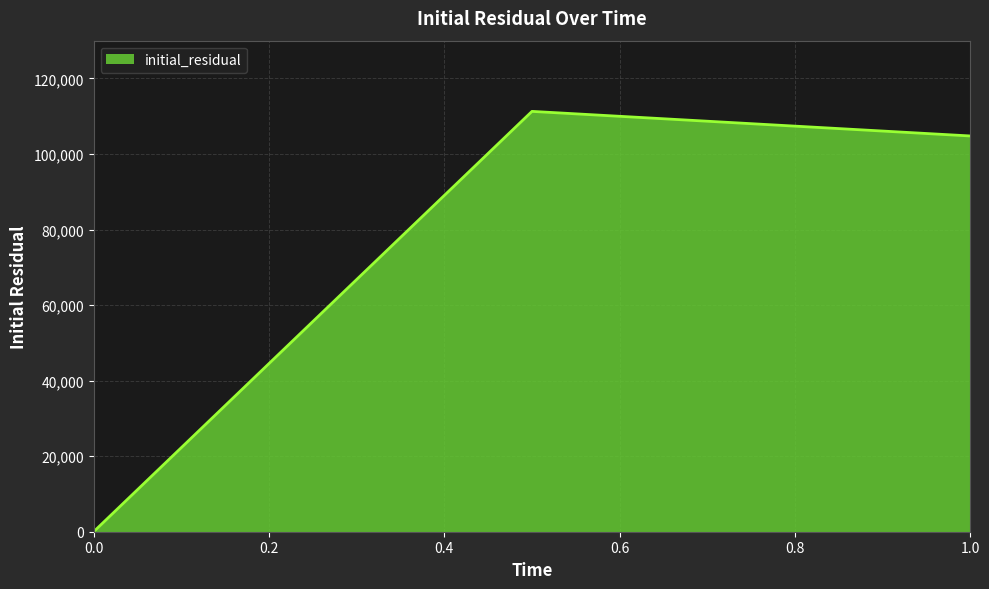

What is the average value?

72016.2